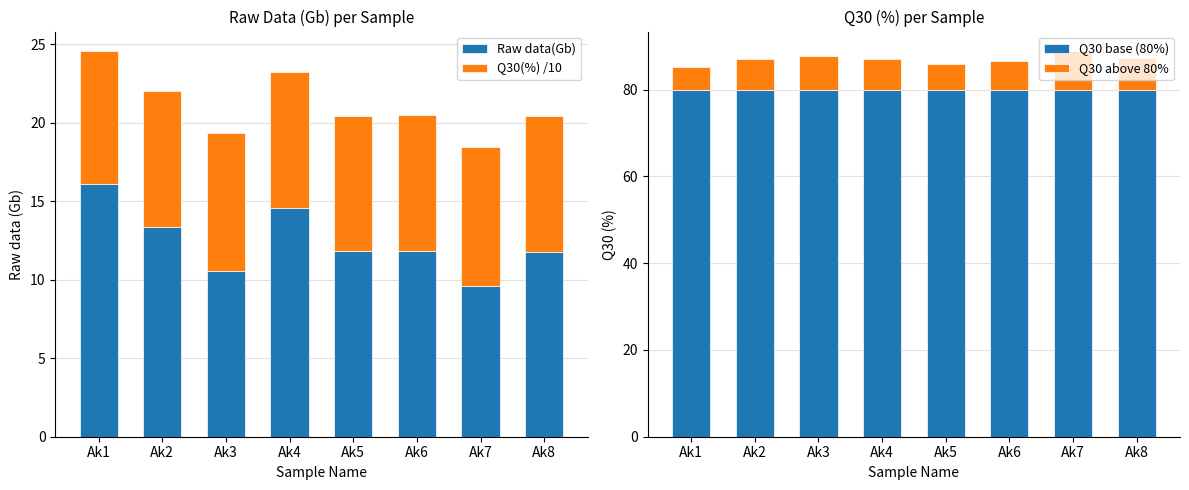

True or false: Q30 above 80% has a value of 3.7 at Ak4.

False